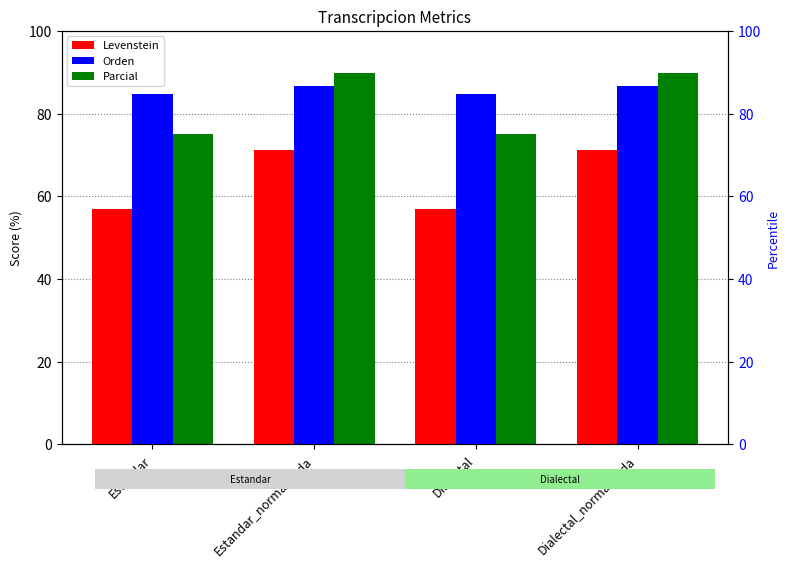

How many bars are there in total?

12